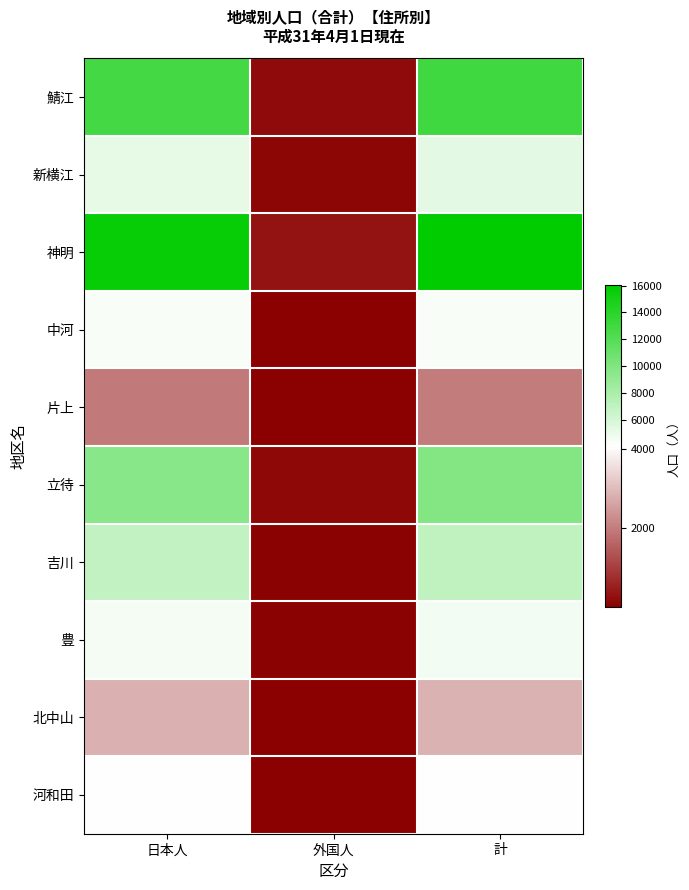

Reading left to right, list all the values displayed in this chart.

鯖江: 日本人=12848	外国人=184	計=13032
新横江: 日本人=5260	外国人=125	計=5385
神明: 日本人=15731	外国人=320	計=16051
中河: 日本人=4373	外国人=42	計=4415
片上: 日本人=1974	外国人=11	計=1985
立待: 日本人=9674	外国人=165	計=9839
吉川: 日本人=6981	外国人=46	計=7027
豊: 日本人=4643	外国人=49	計=4692
北中山: 日本人=2841	外国人=11	計=2852
河和田: 日本人=4071	外国人=25	計=4096